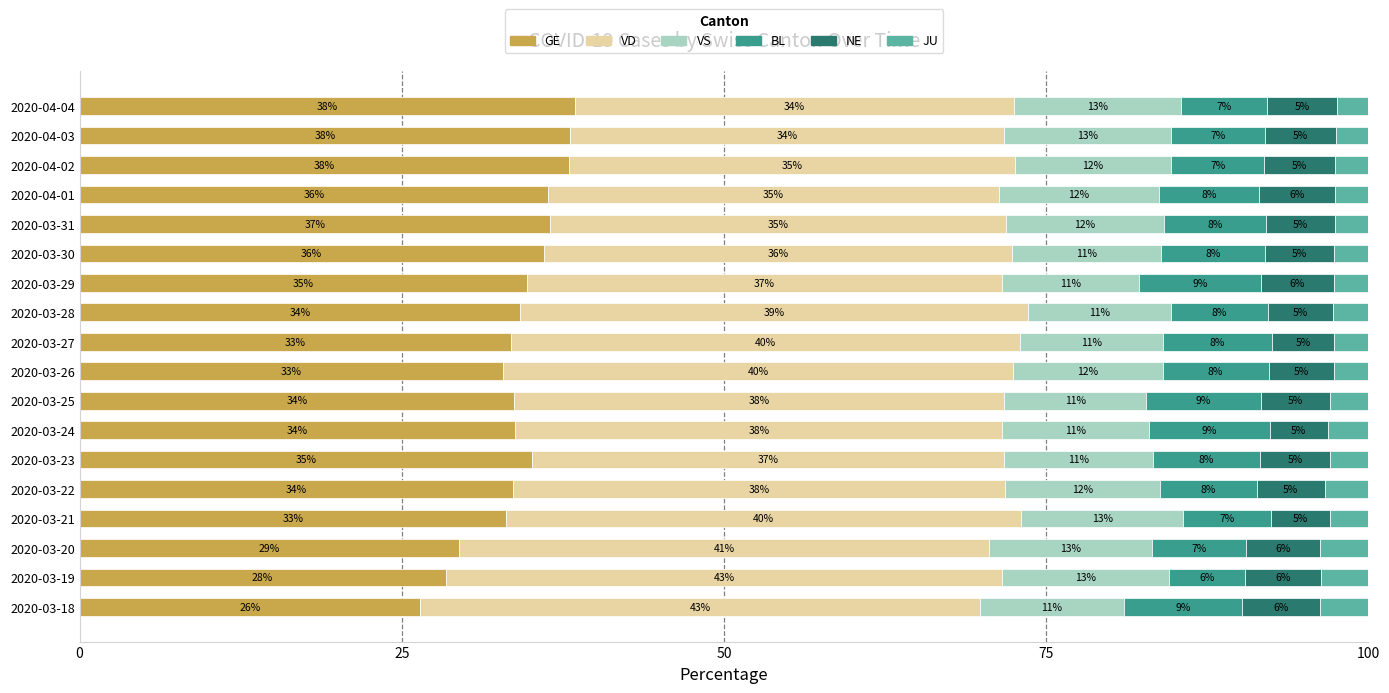

Is it true that GE equals 28.4 at 2020-03-19?

True